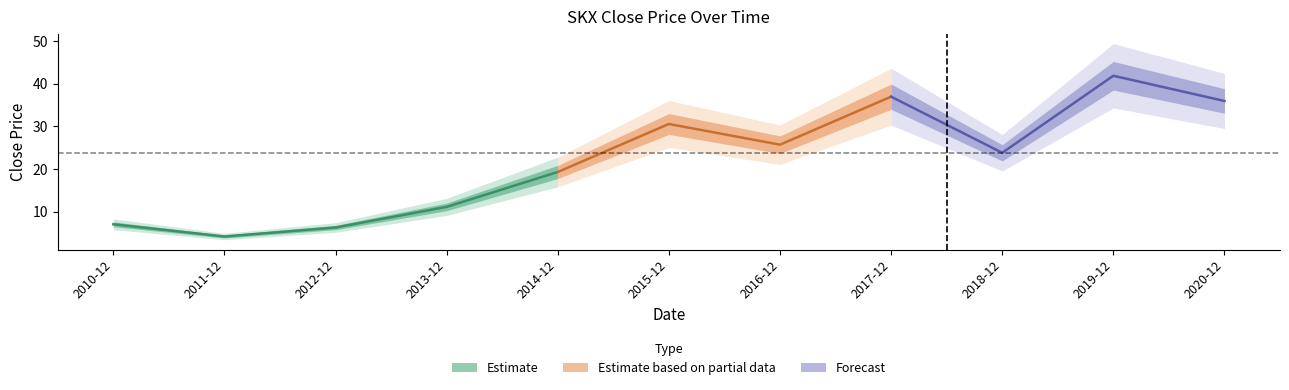

What is the smallest value displayed?

4.2